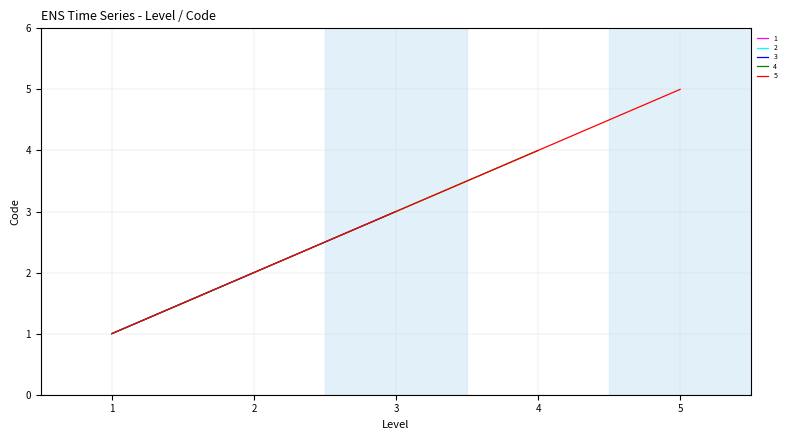

The value at 1 is 1. True or false?

False